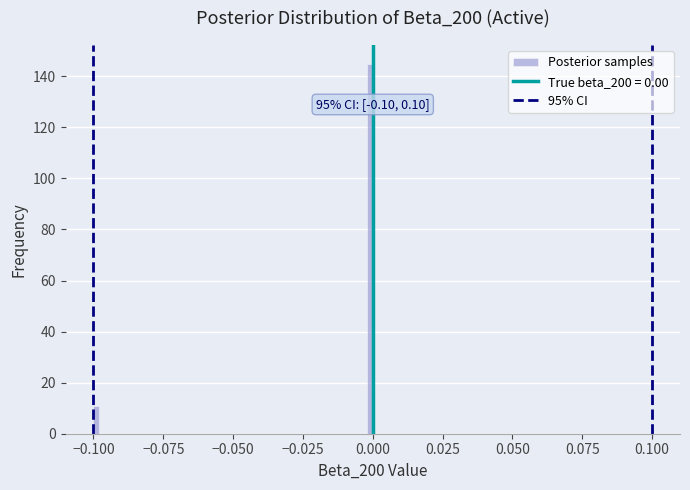

Read against the x-axis, roughly where is the centre of the tallest bar?

0.000